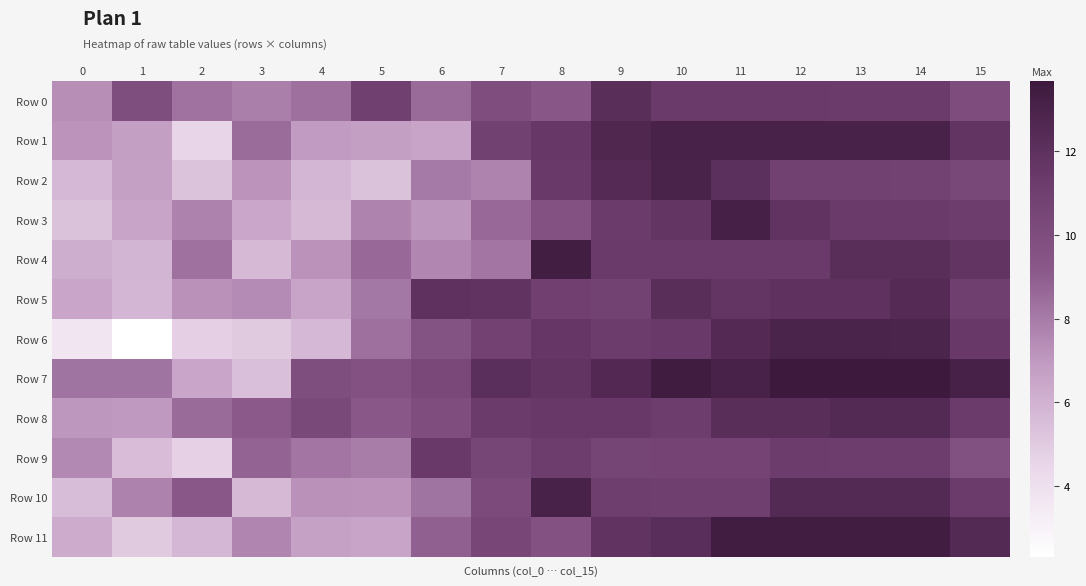

What is the maximum value shown in the chart?

13.7